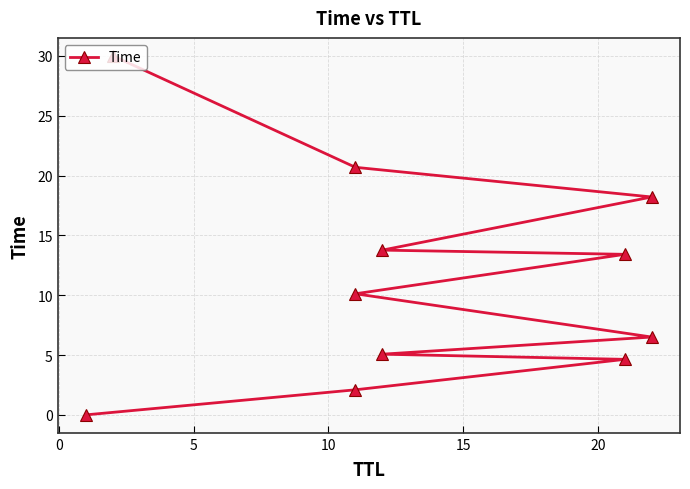

Reading right to left, extract all data points from this chart.

30.0	20.7	18.2	13.8	13.4	10.1	6.5	5.1	4.6	2.1	0.0